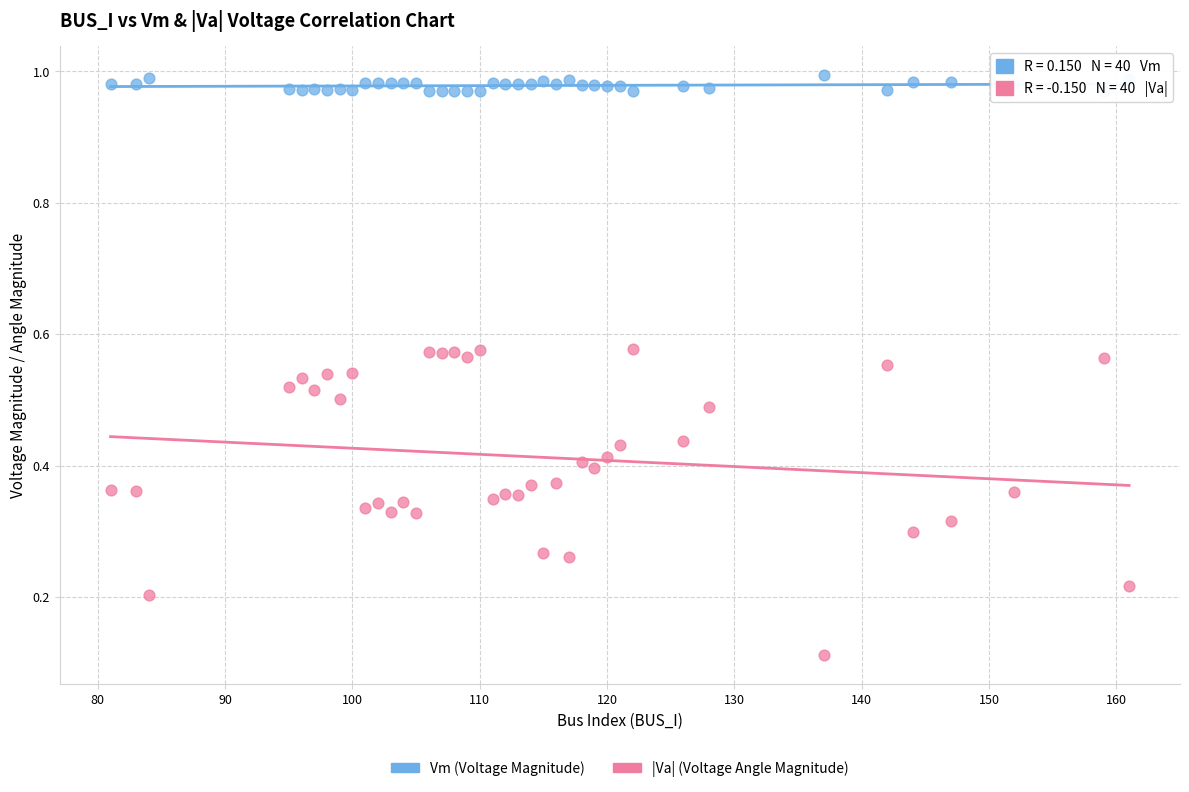

Across all data points, what is the range of Y values (max minus min)?

0.9